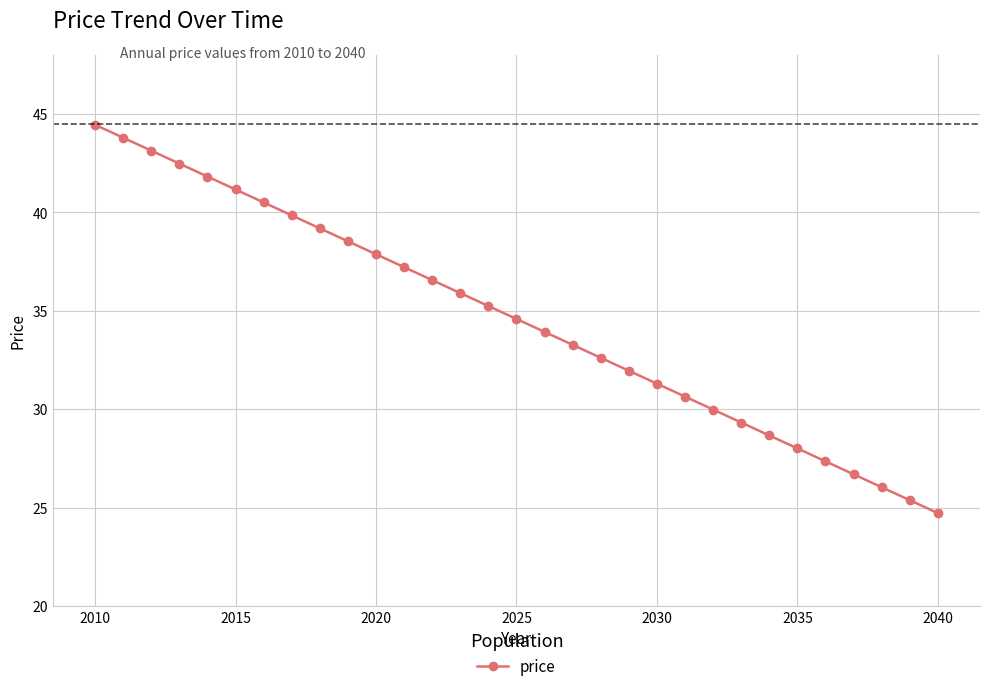

What is the greatest value displayed?

44.5